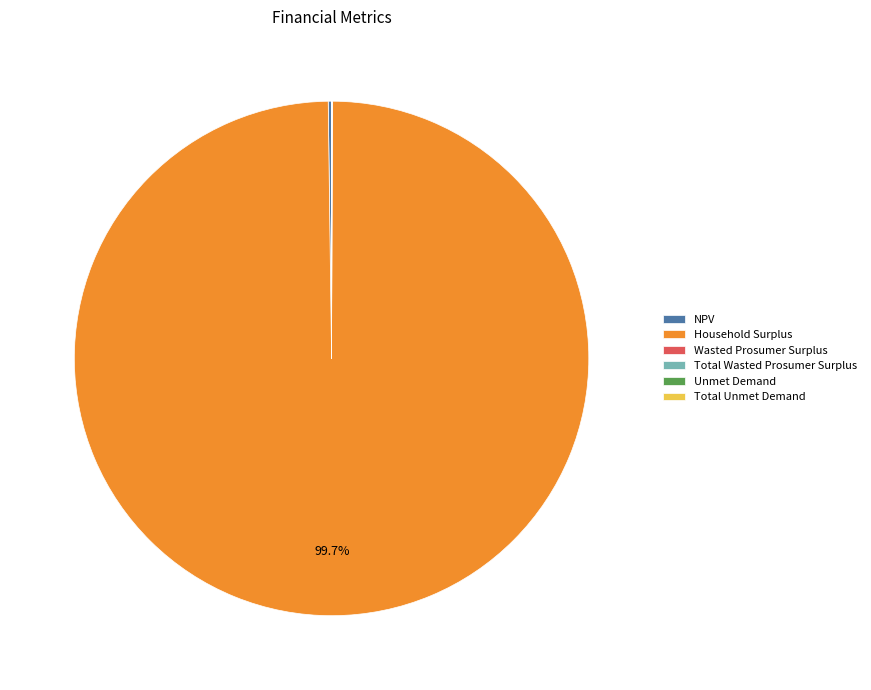

Is there any slice that represents more than half of the pie?

Yes